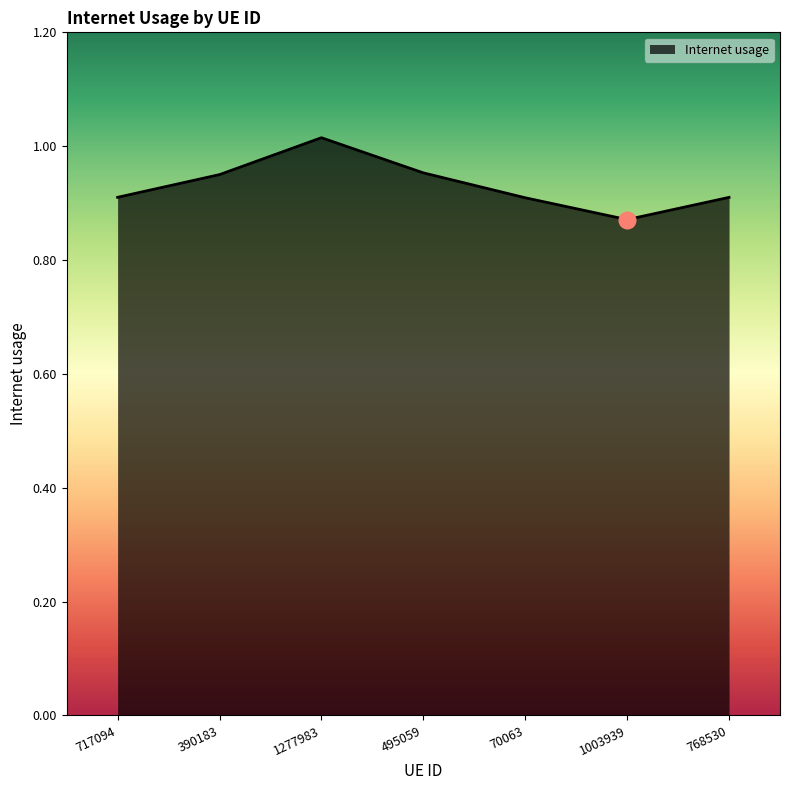

Which label corresponds to the smallest value in the chart?

1003939